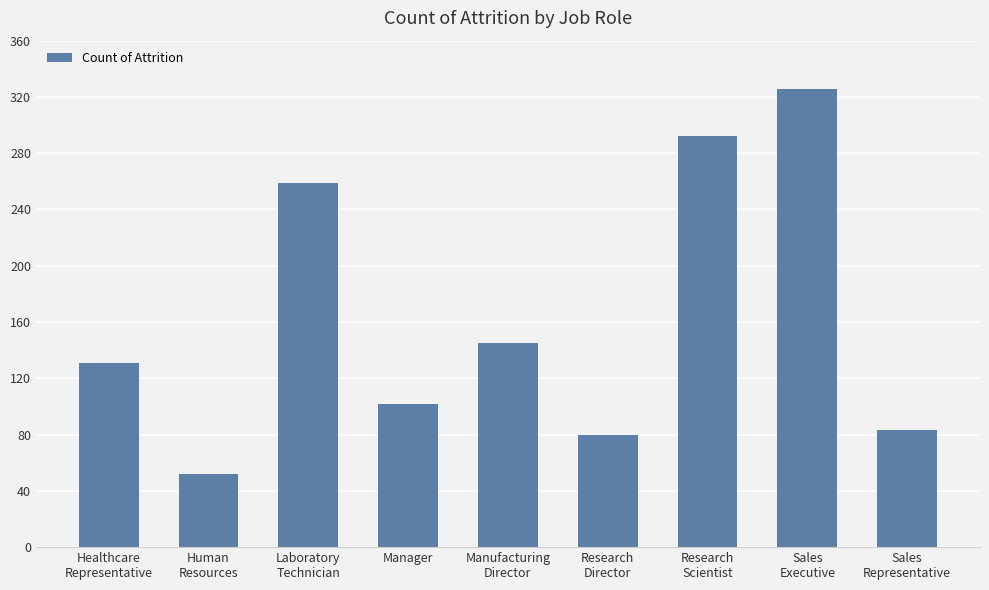

Approximately how many times larger is the value at Sales
Representative compared to Research
Director?

1.0